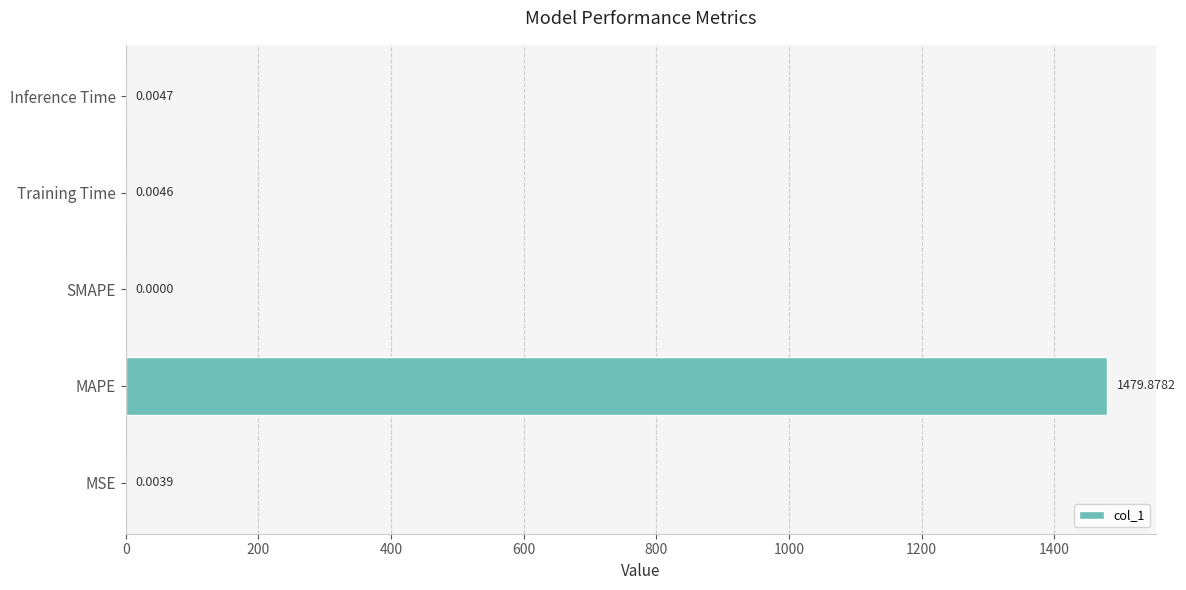

Which label corresponds to the largest value in the chart?

MAPE